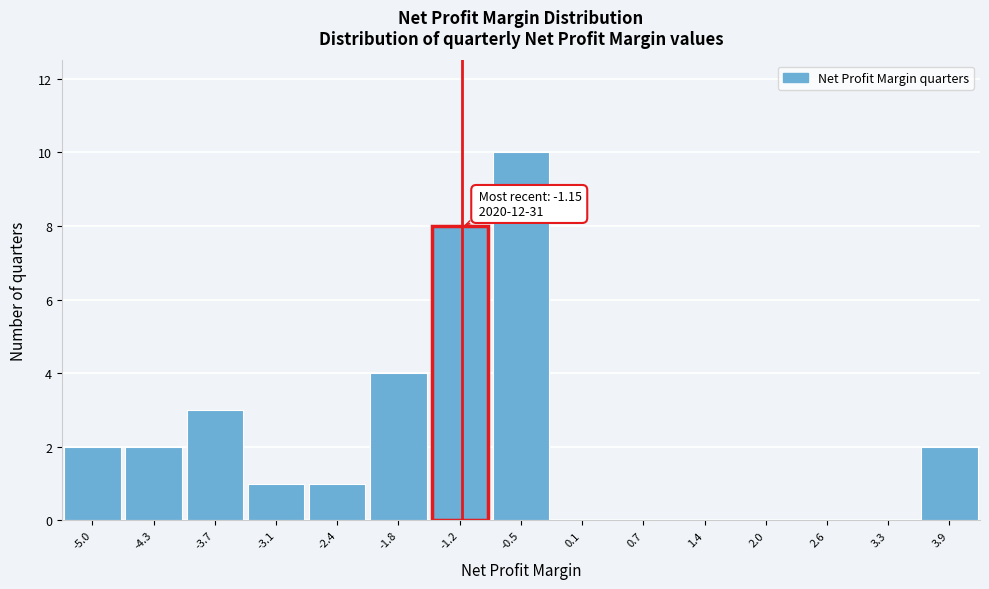

Over which range of the x-axis is the bar tallest?

-0.9 to -0.2